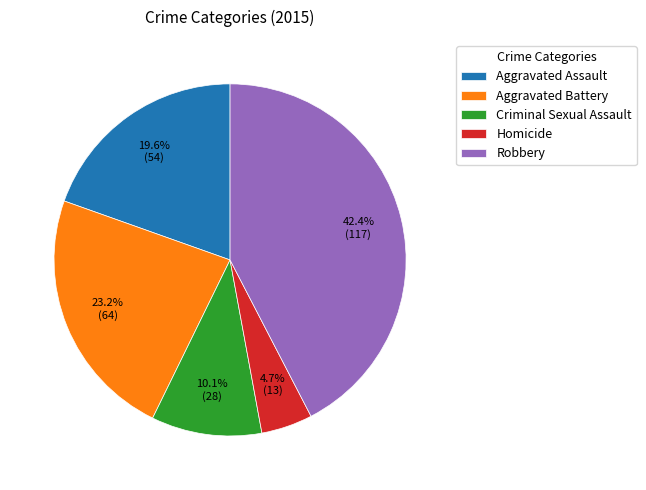

Is Homicide the majority of the pie?

No